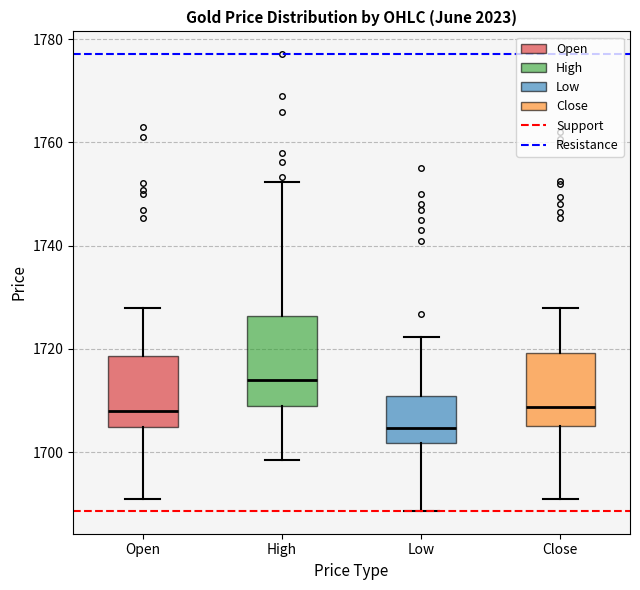

Where is the lower edge of the box for High on the y-axis? The values are not printed on the chart, so give them approximately, as read against the axis.

1710